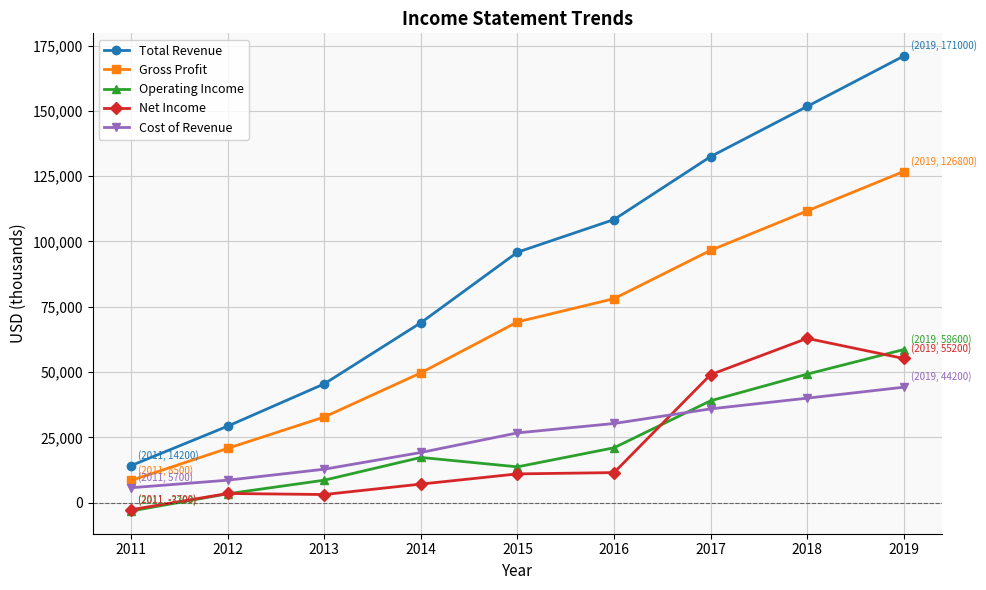

What is the difference between the highest and lowest values at 2015?

84900